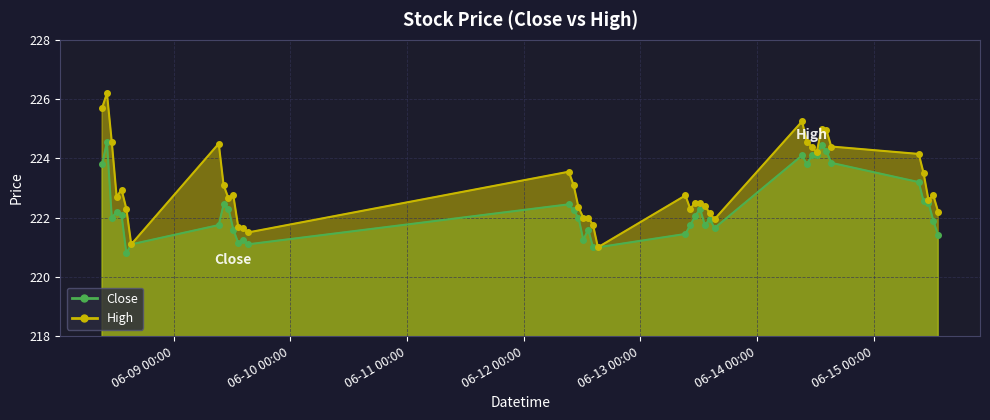

What is the value of the Close point at the 30th from the left?

223.8